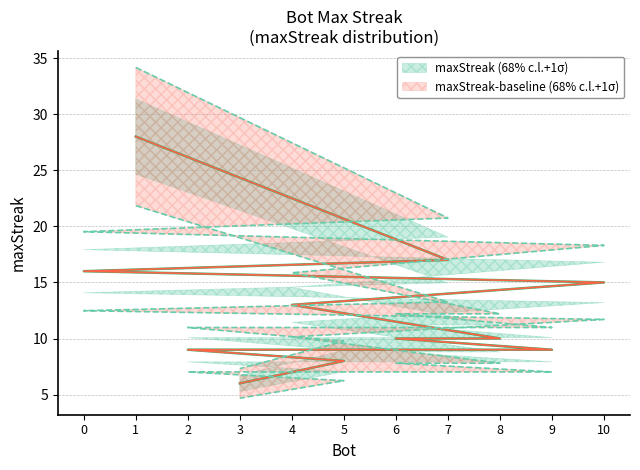

Does the chart display data point markers on the line(s)?

No